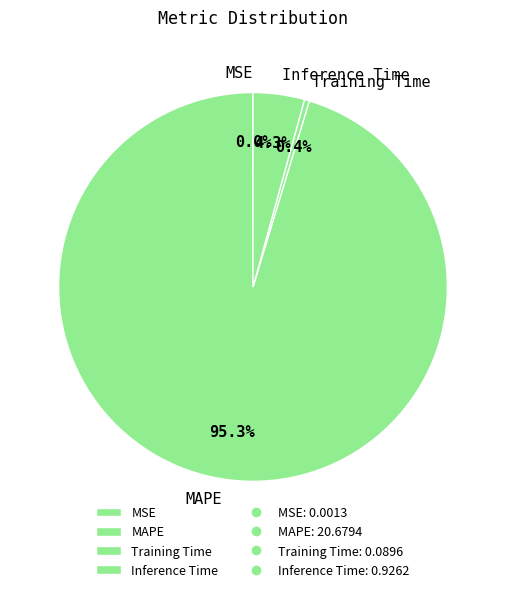

Which slice is the largest?

MAPE